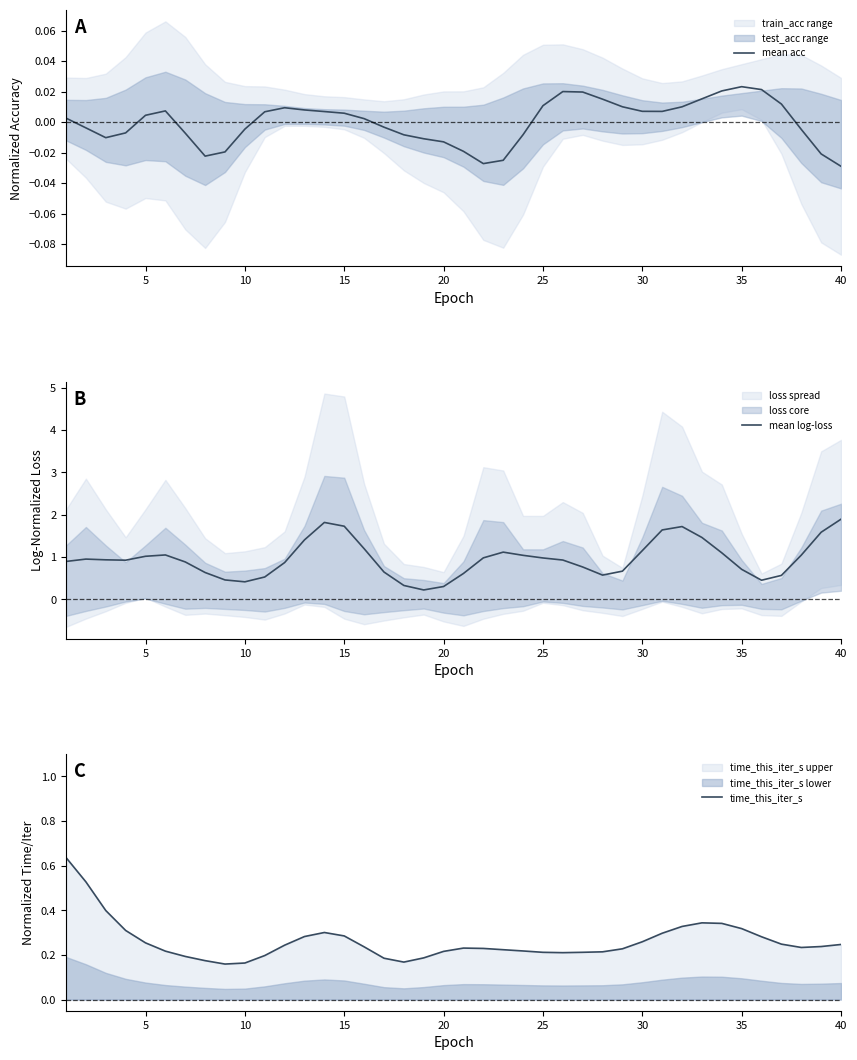

True or false: mean log-loss and mean acc intersect in this chart.

False